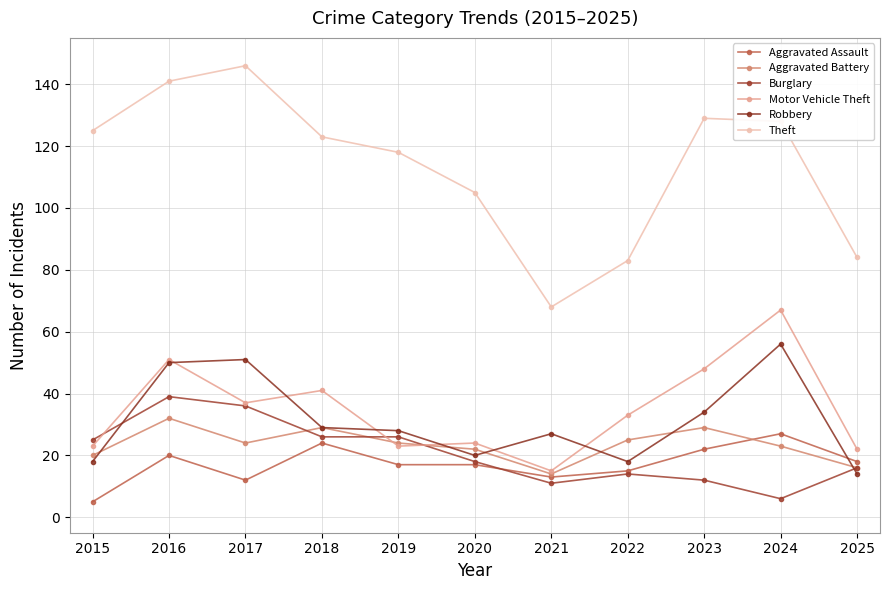

Which series has the largest total across all categories?

Theft